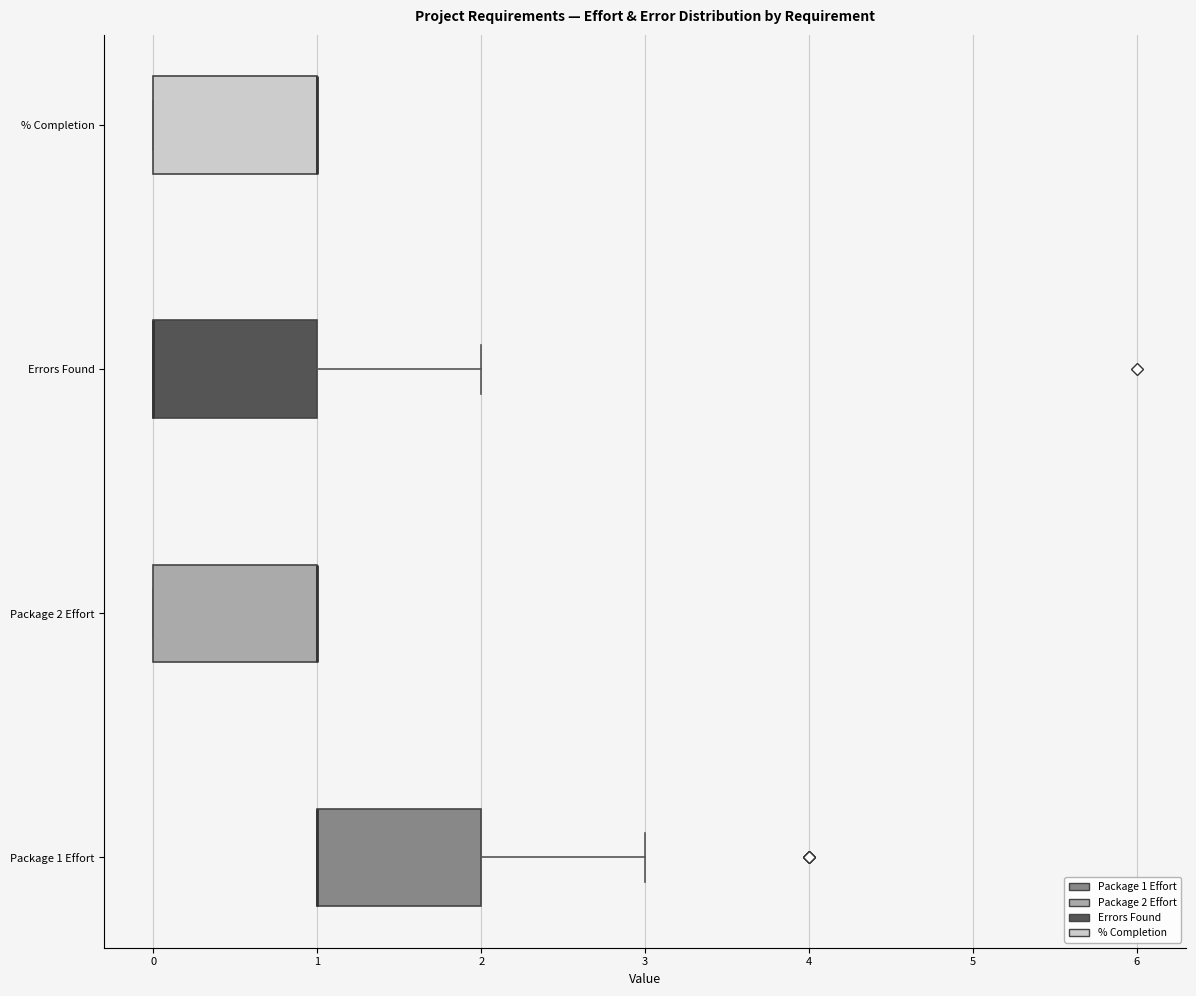

Reading bottom to top, transcribe this box plot: for each box, give where its median line is, the range the box spans, and where its two whiskers end, as read against the x-axis. The values are not printed on the chart, so give them approximately, as read against the axis.

Package 1 Effort: median 1 (drawn on the box's left edge), box 1 to 2, whiskers 1 to 3
Package 2 Effort: median 1 (drawn on the box's right edge), box 0 to 1, whiskers 0 to 1
Errors Found: median 0 (drawn on the box's left edge), box 0 to 1, whiskers 0 to 2
% Completion: median 1 (drawn on the box's right edge), box 0 to 1, whiskers 0 to 1